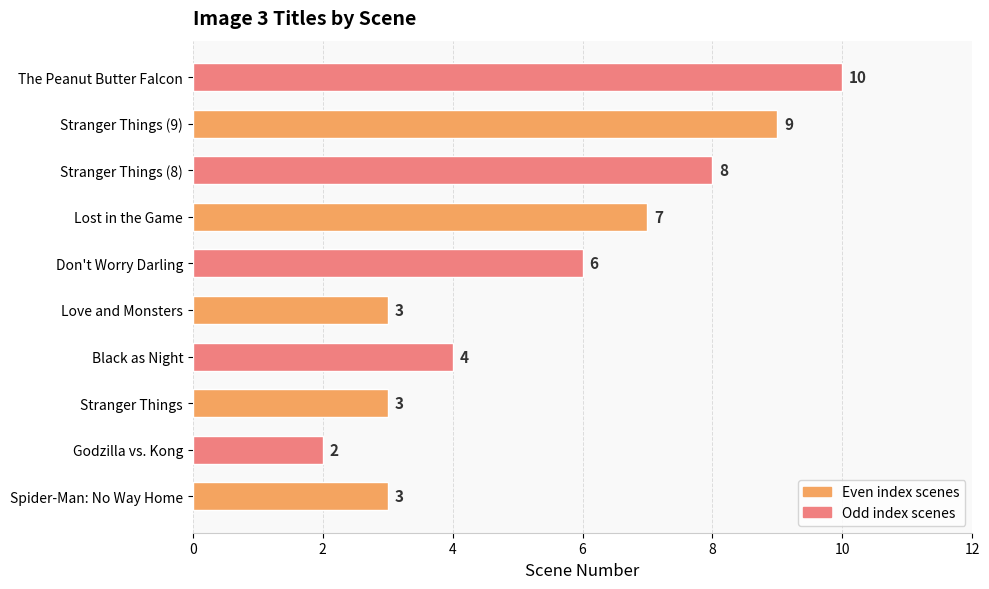

What is the greatest value displayed?

10